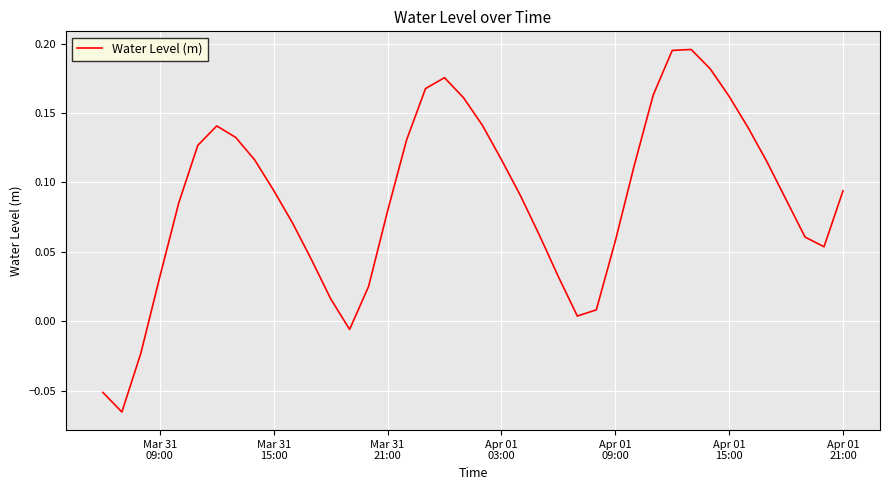

What is the maximum value shown in the chart?

0.2